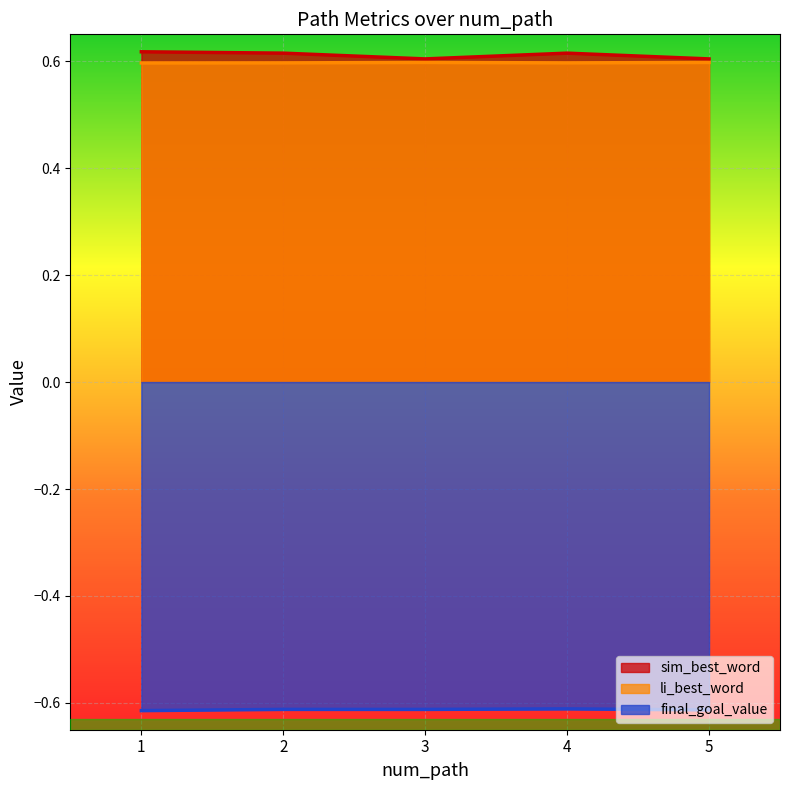

At which category does sim_best_word reach its first local peak?

4